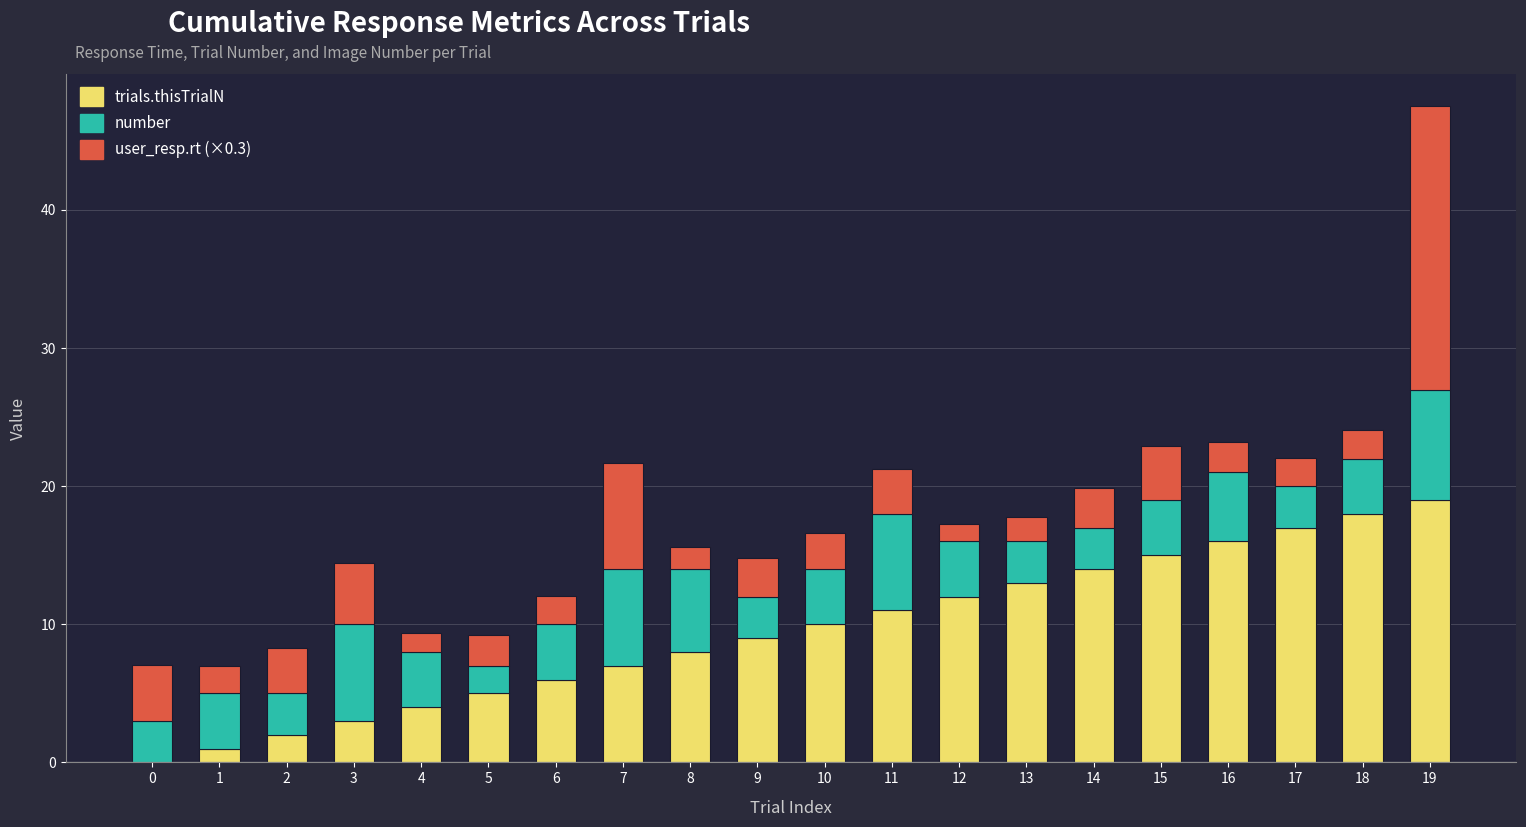

How many data points does each series have?

20